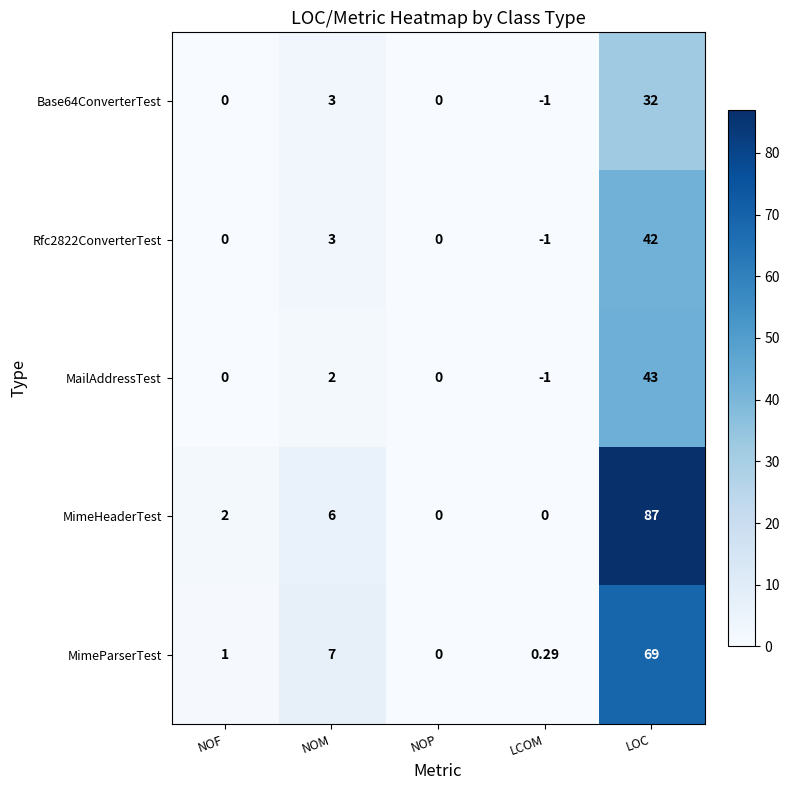

At which category is the sum across all series the highest?

LOC